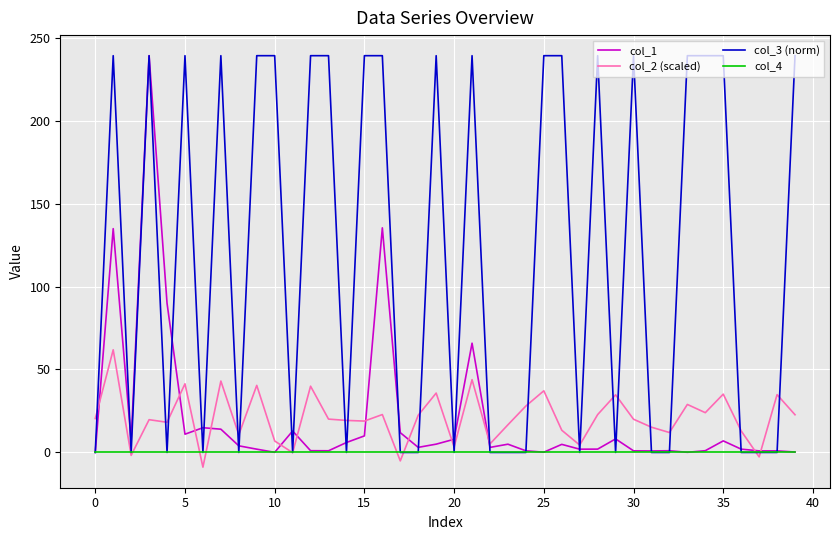

What is the minimum value shown in the chart?

-8.9